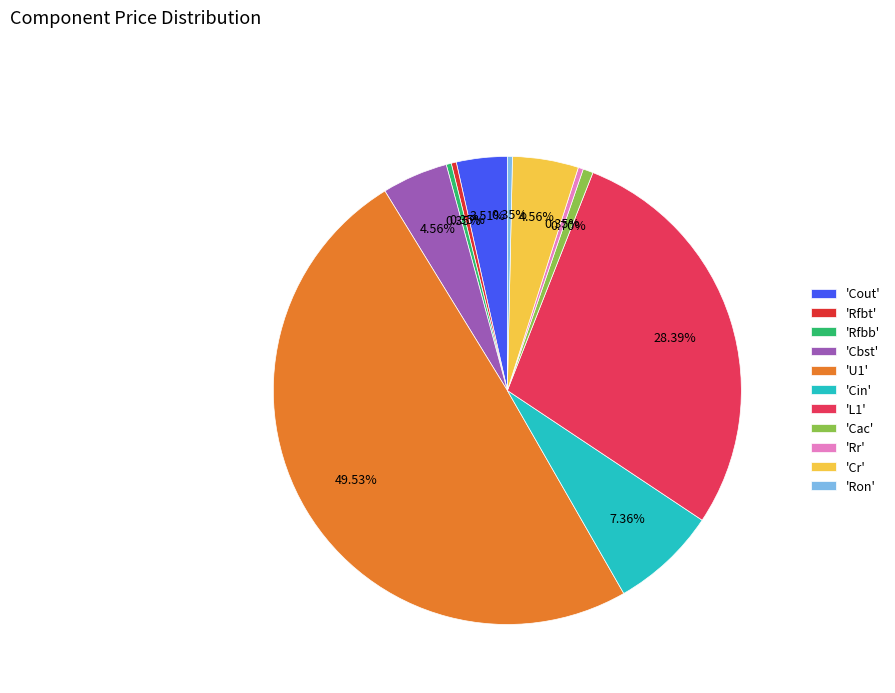

How many slices are in this pie chart?

11